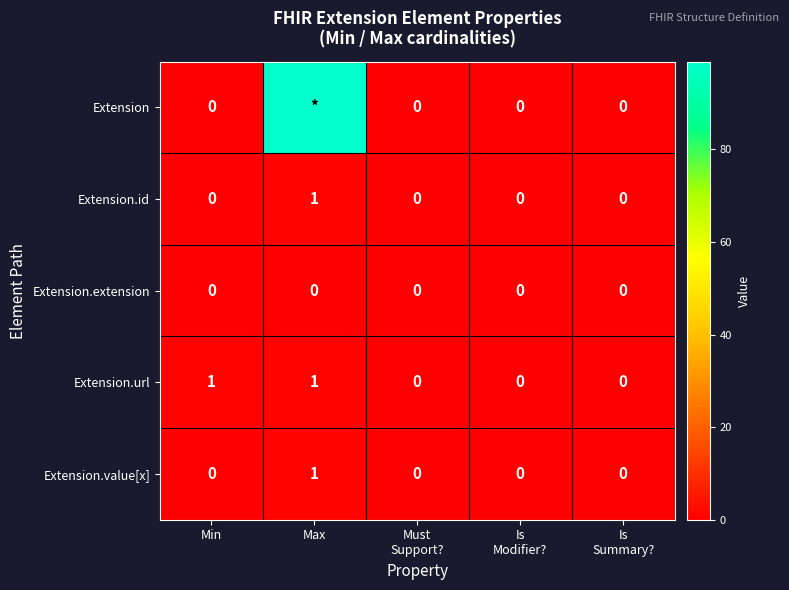

The value of Extension.value[x] at Max is 1. True or false?

True